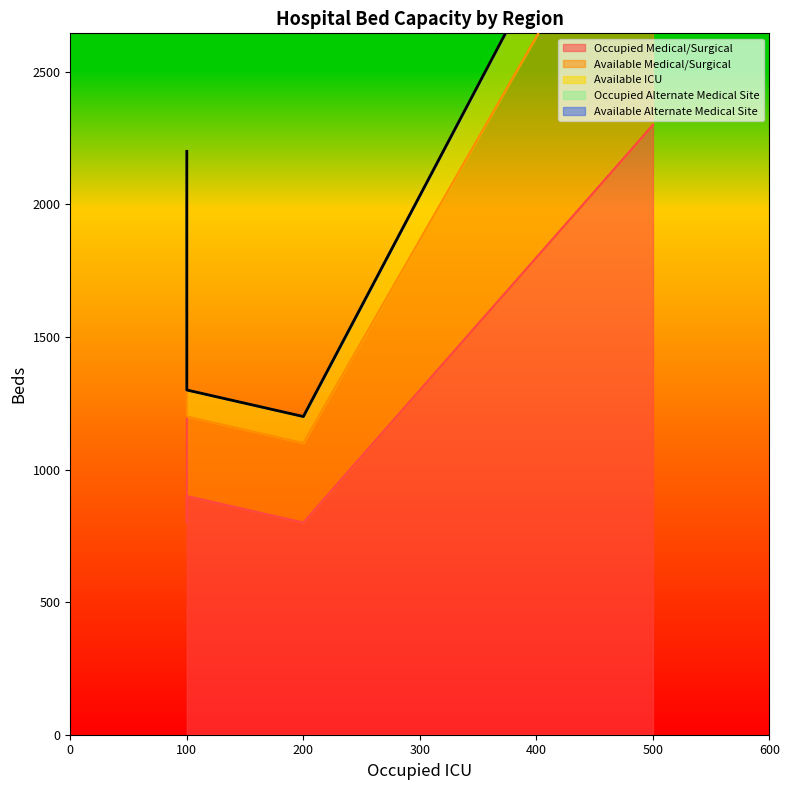

True or false: Available Alternate Medical Site has more than 0 points higher than both neighbors.

False